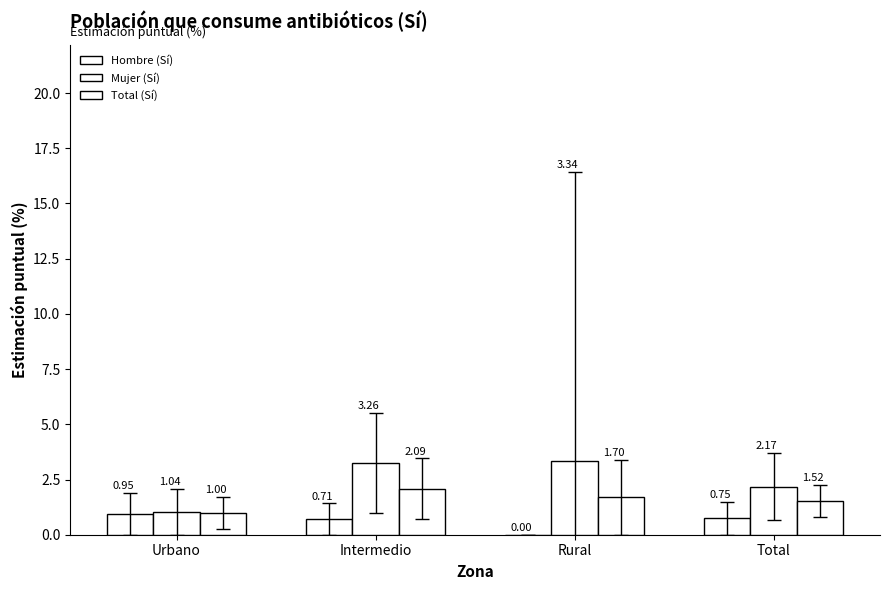

What is the greatest value displayed?

3.3